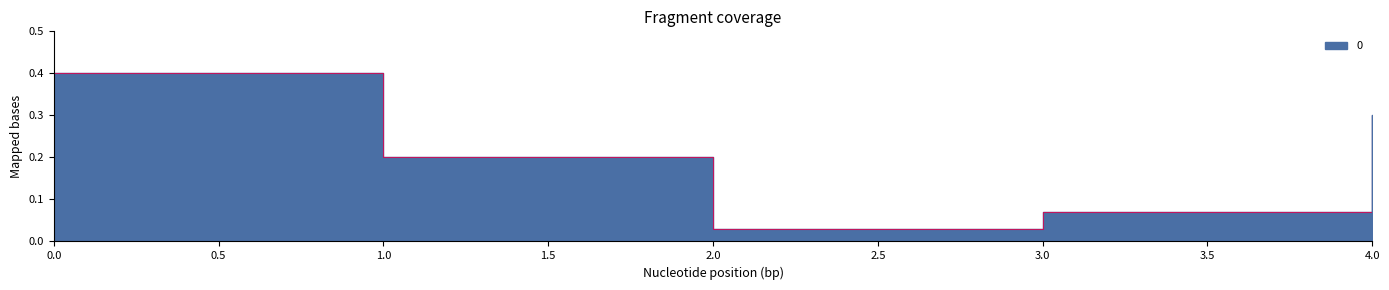

Count the number of categories in the chart.

5